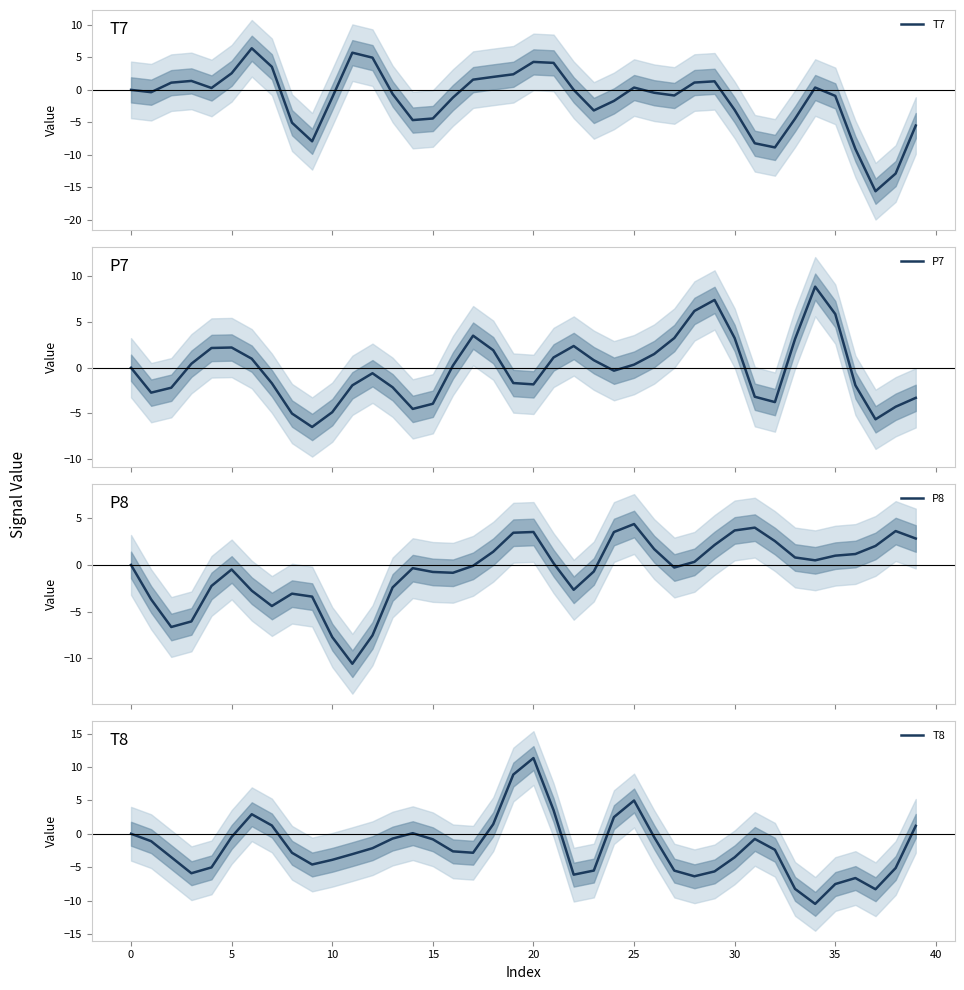

How many positive values does the T7 series have?

19